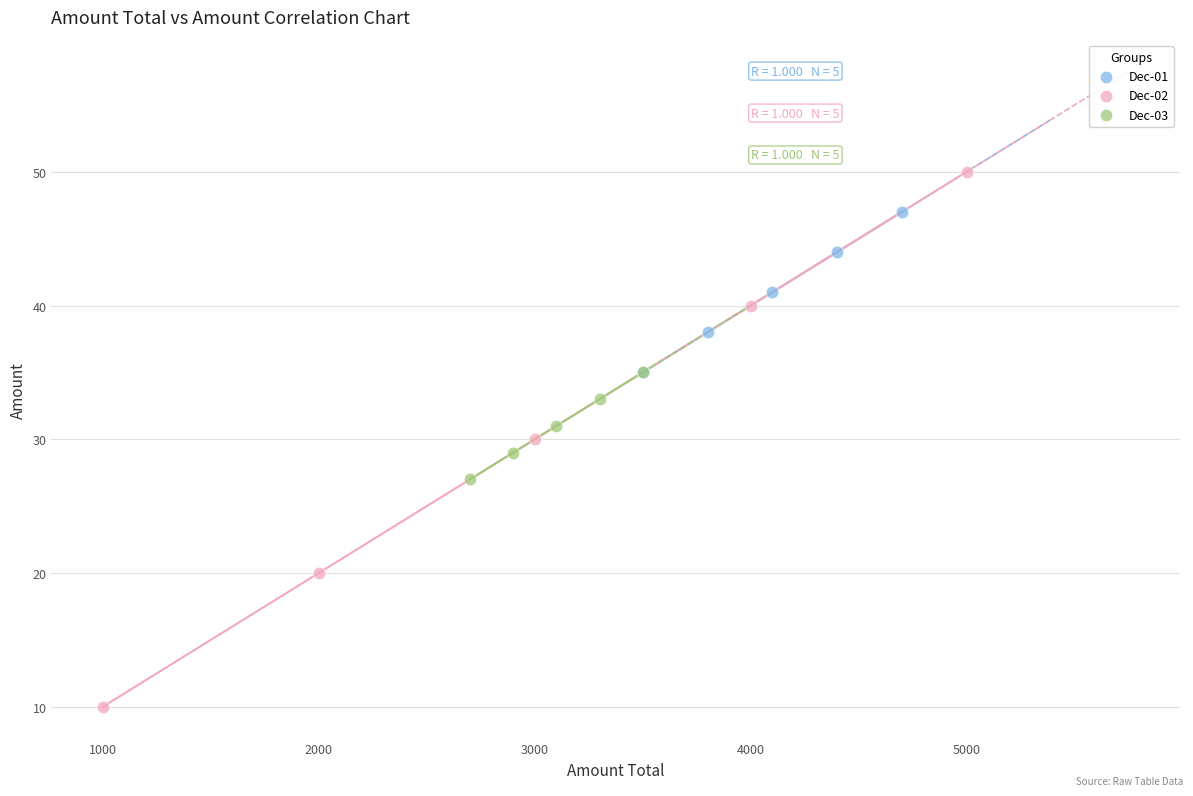

Which series contains the lowest Y value?

Dec-02